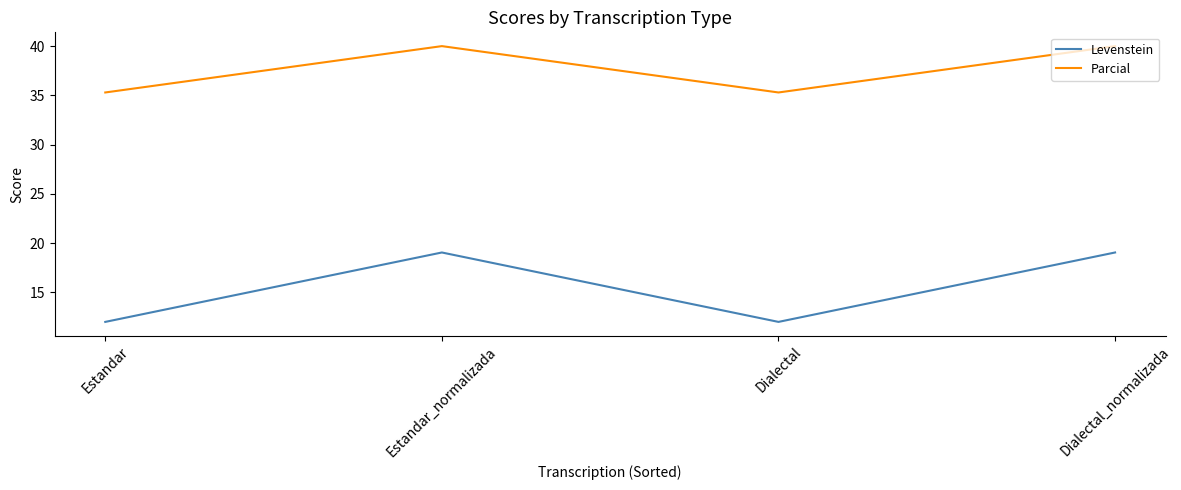

At which category does Parcial reach its first local peak?

Estandar_normalizada